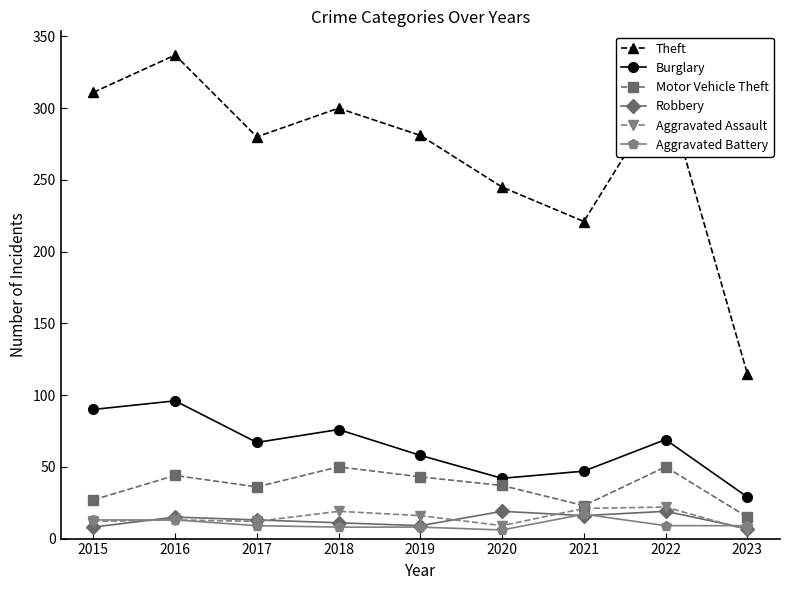

Is it true that Robbery equals 19 at 2022?

True